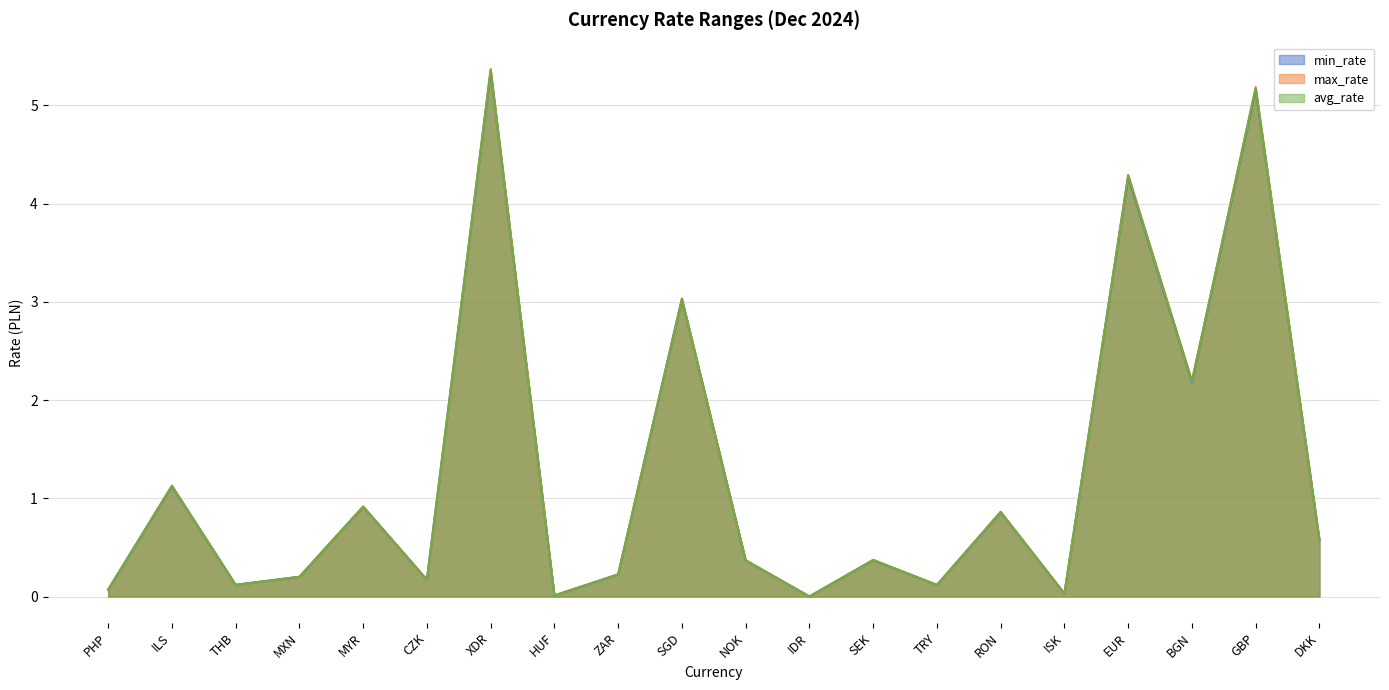

List the series in order of their peak value, highest first.

max_rate, avg_rate, min_rate